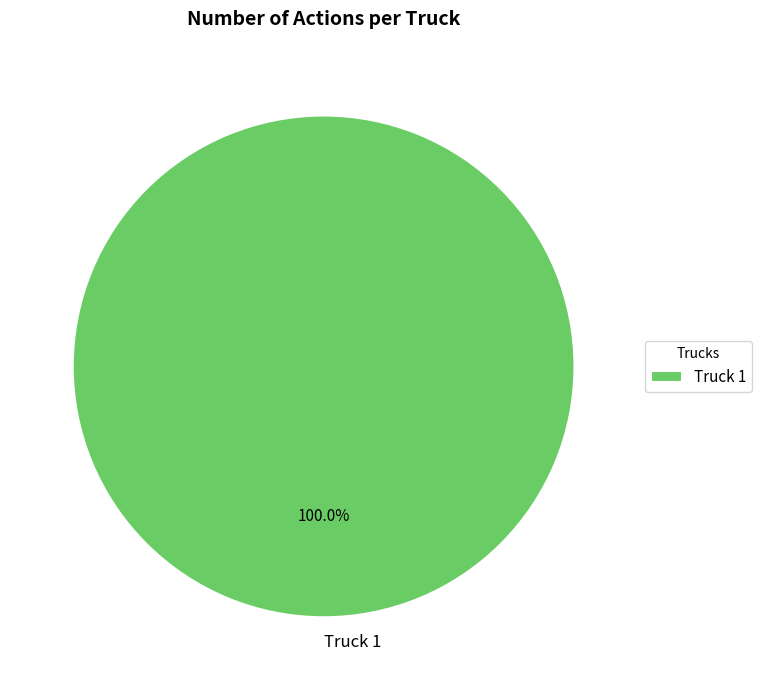

Which category accounts for the majority?

Truck 1